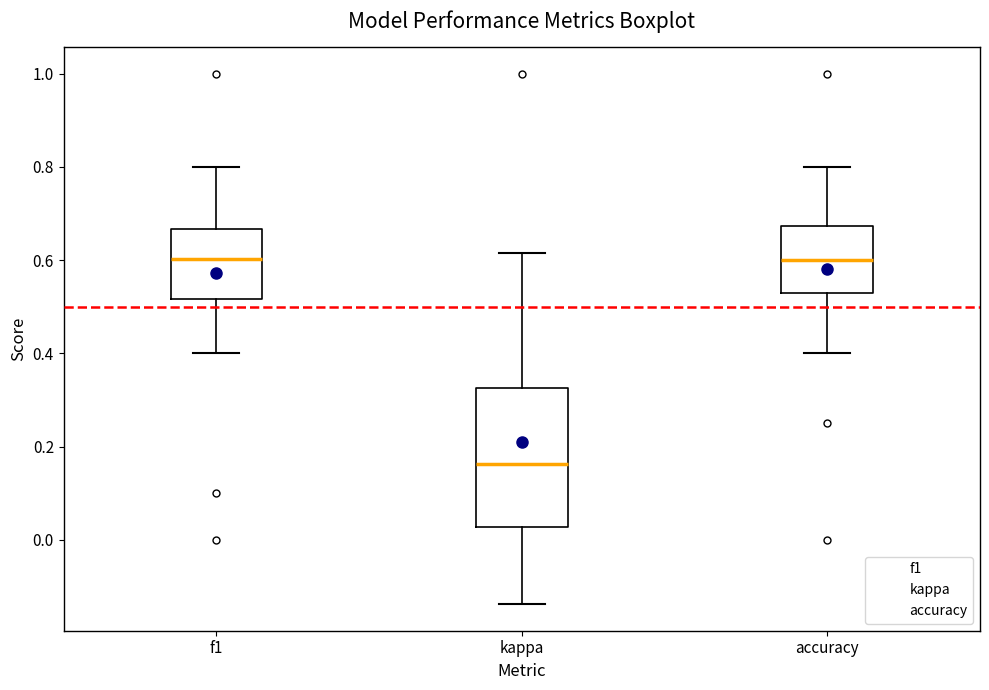

Reading left to right, transcribe this box plot: for each box, give where its median line is, the range the box spans, and where its two whiskers end, as read against the y-axis. The values are not printed on the chart, so give them approximately, as read against the axis.

f1: median 0.60, box 0.52 to 0.66, whiskers 0.40 to 0.80
kappa: median 0.16, box 0.02 to 0.32, whiskers -0.14 to 0.62
accuracy: median 0.60, box 0.52 to 0.68, whiskers 0.40 to 0.80